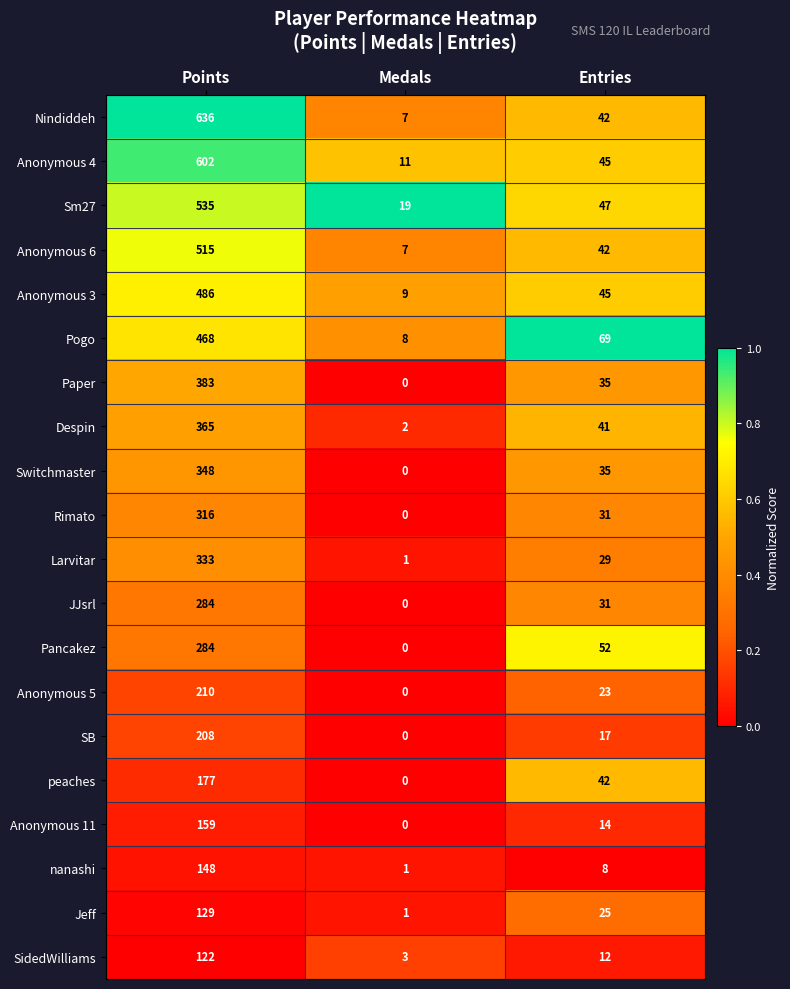

Where does the Pancakez series first go above 52?

Points